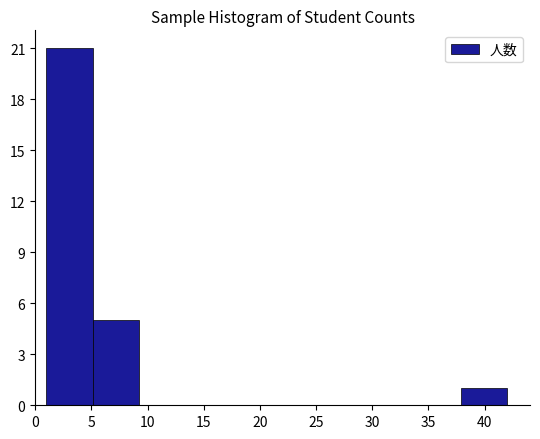

Reading left to right, transcribe this chart: for each bar, give the range it covers on the x-axis and its height. Neither the bar edges nor the heights are printed on the chart, so give them approximately, as read against the axes.

1.0 to 5.1: 21
5.1 to 9.2: 5
9.2 to 13.3: 0
13.3 to 17.4: 0
17.4 to 21.5: 0
21.5 to 25.6: 0
25.6 to 29.7: 0
29.7 to 33.8: 0
33.8 to 37.9: 0
37.9 to 42.0: 1